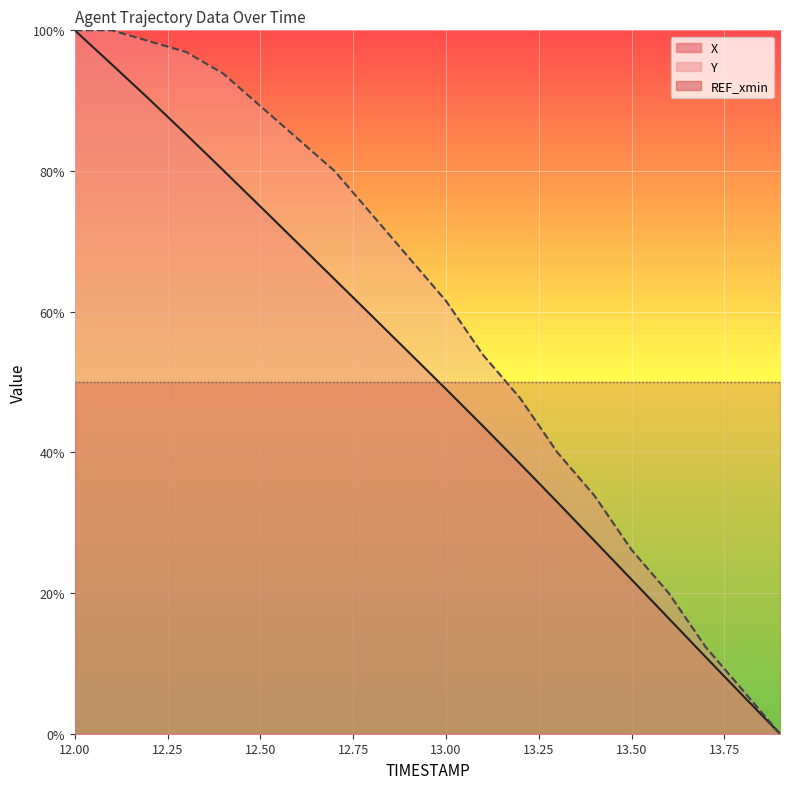

Read the Y value at 12.4.

93.8